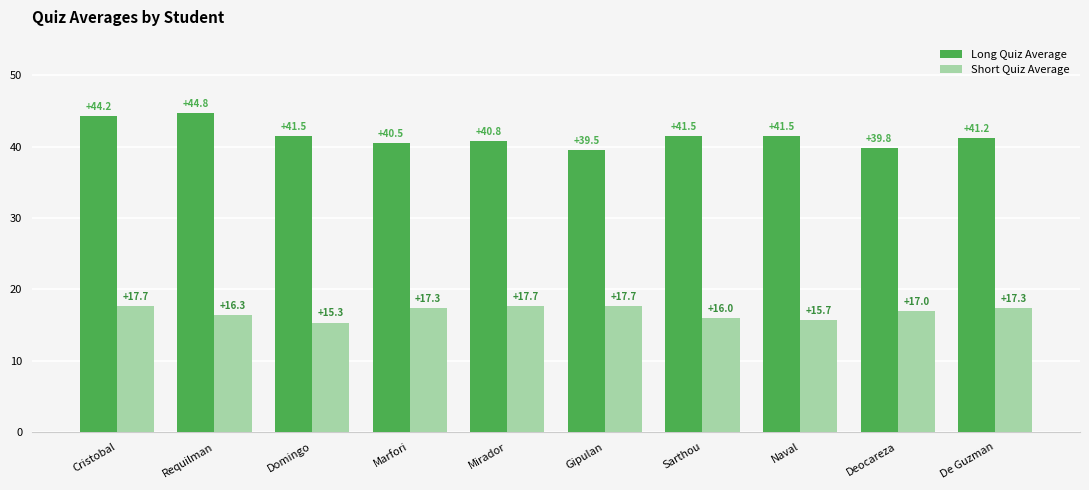

How many distinct data groups are displayed?

2